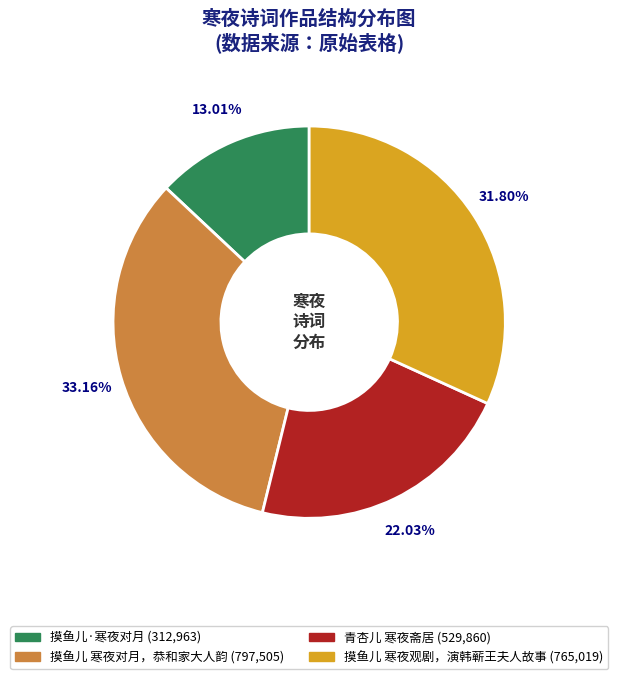

To the nearest percent, what is the combined percentage of 青杏儿 寒夜斋居 and 摸鱼儿 寒夜观剧，演韩蕲王夫人故事?

54%